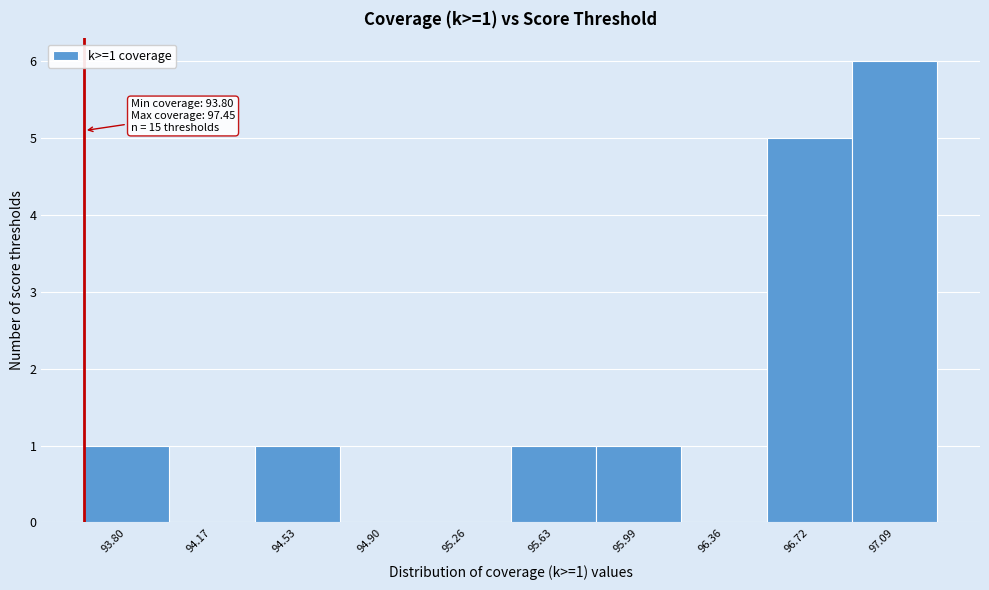

Reading right to left, transcribe all the data shown in this chart.

97.09=6	96.72=5	96.36=0	95.99=1	95.63=1	95.26=0	94.90=0	94.53=1	94.17=0	93.80=1